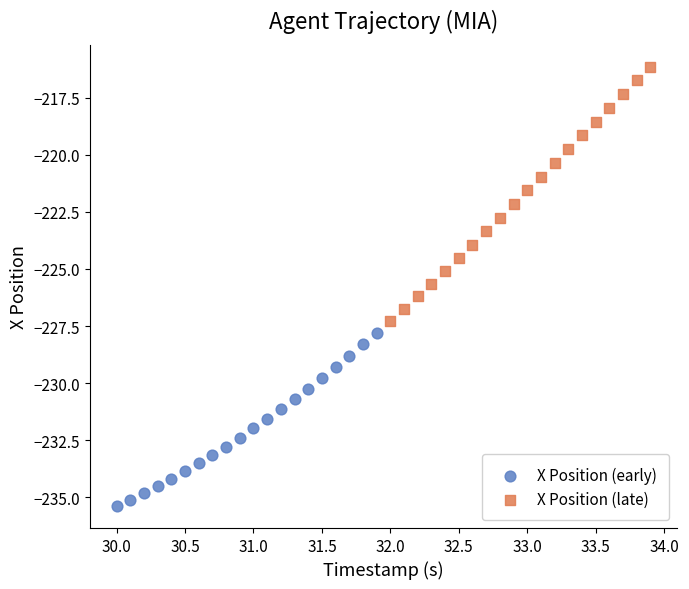

Which series reaches the maximum Y coordinate?

X Position (late)